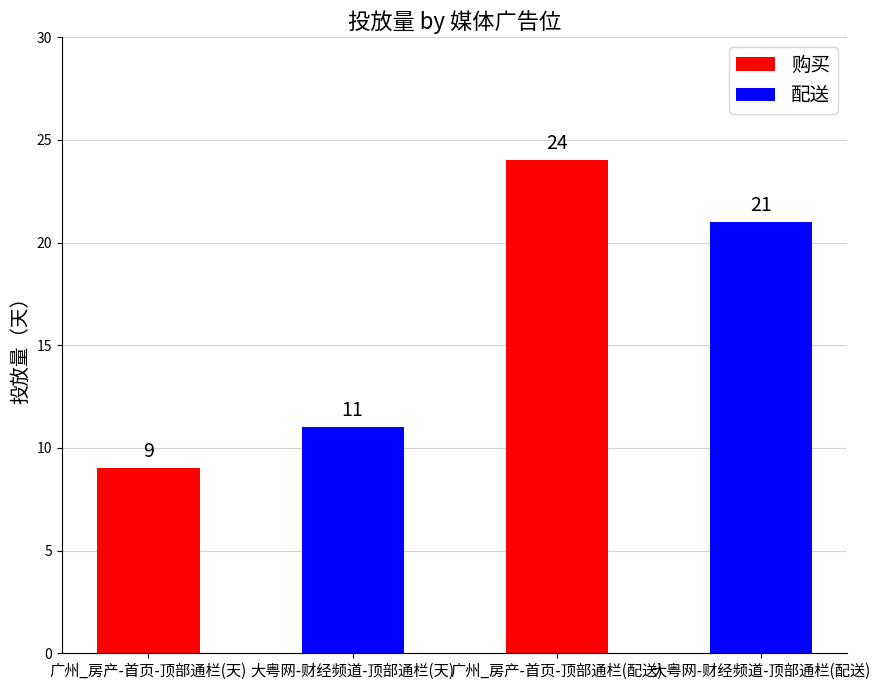

Between 广州_房产-首页-顶部通栏(天) and 大粤网-财经频道-顶部通栏(配送), which is larger?

大粤网-财经频道-顶部通栏(配送)